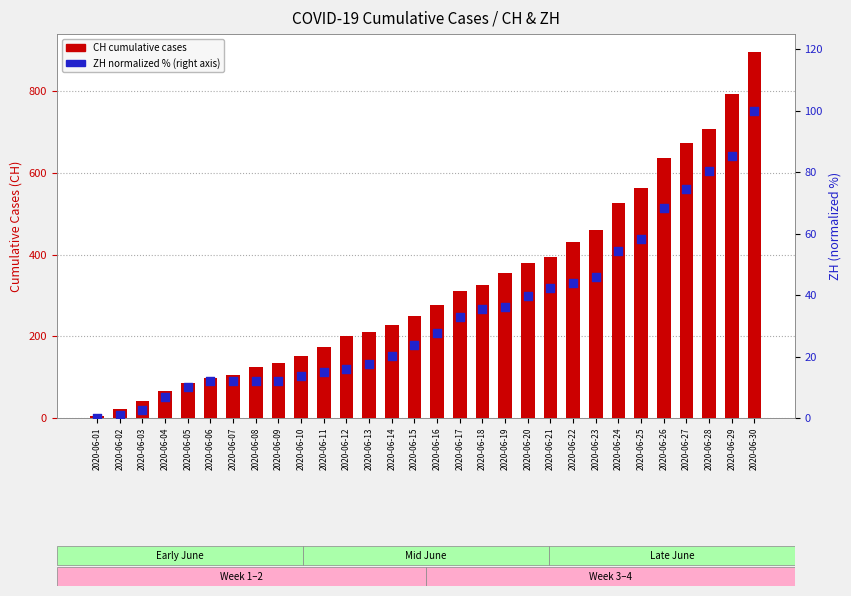

At how many categories does at least one series exceed 726?

2